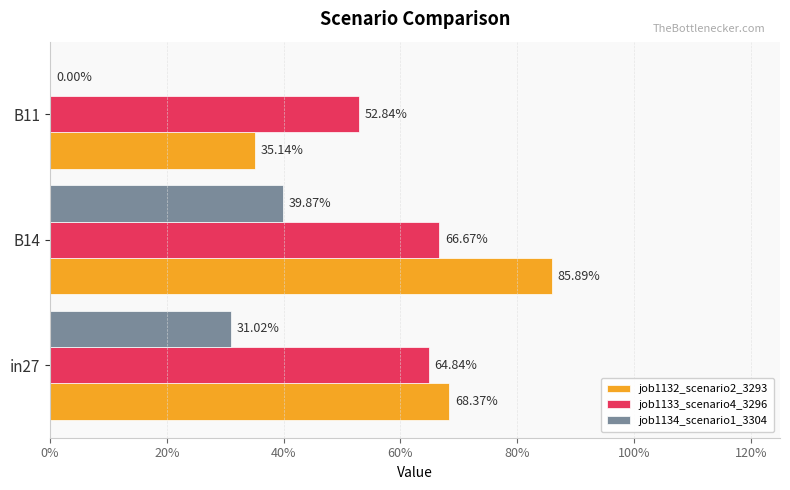

What is the difference between the maximum and minimum values in the job1132_scenario2_3293 series?

0.5